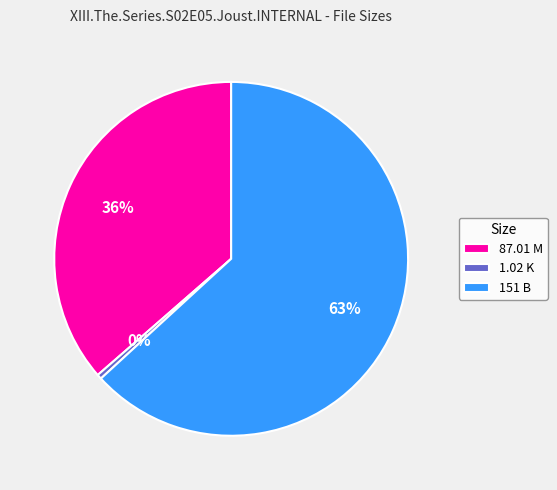

To the nearest percent, what is the average slice percentage?

33%